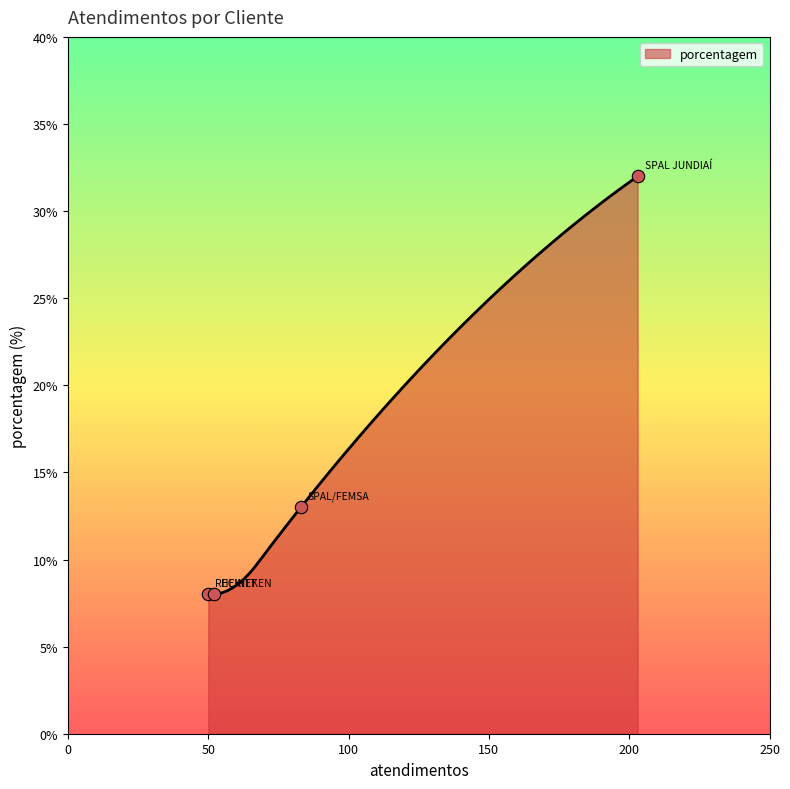

Approximately how many times larger is the value at SPAL JUNDIAÍ compared to RECKITT?

4.0